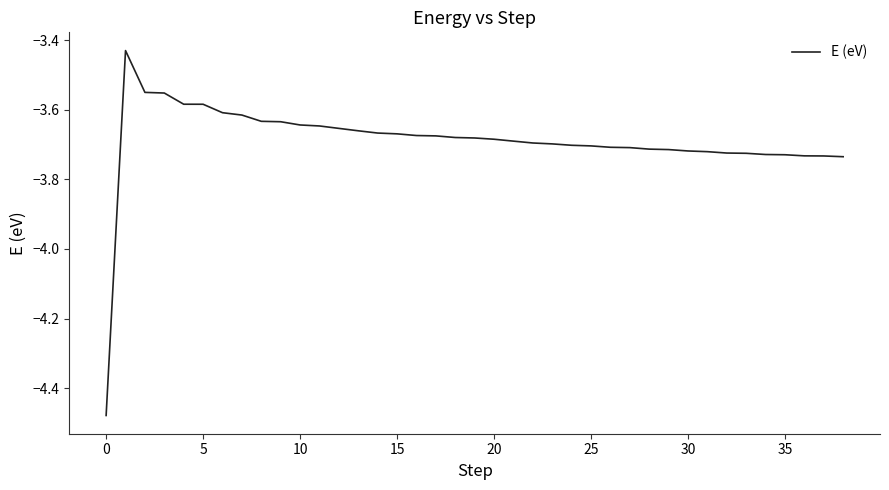

What is the difference between the maximum and minimum values?

1.0